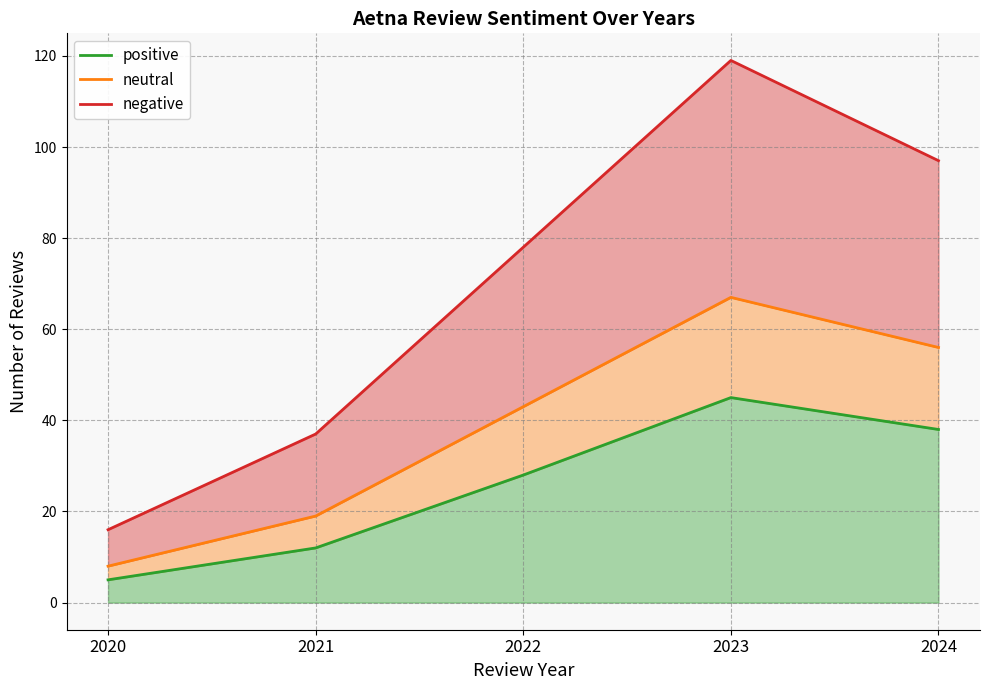

Read the negative value at 2022.

78